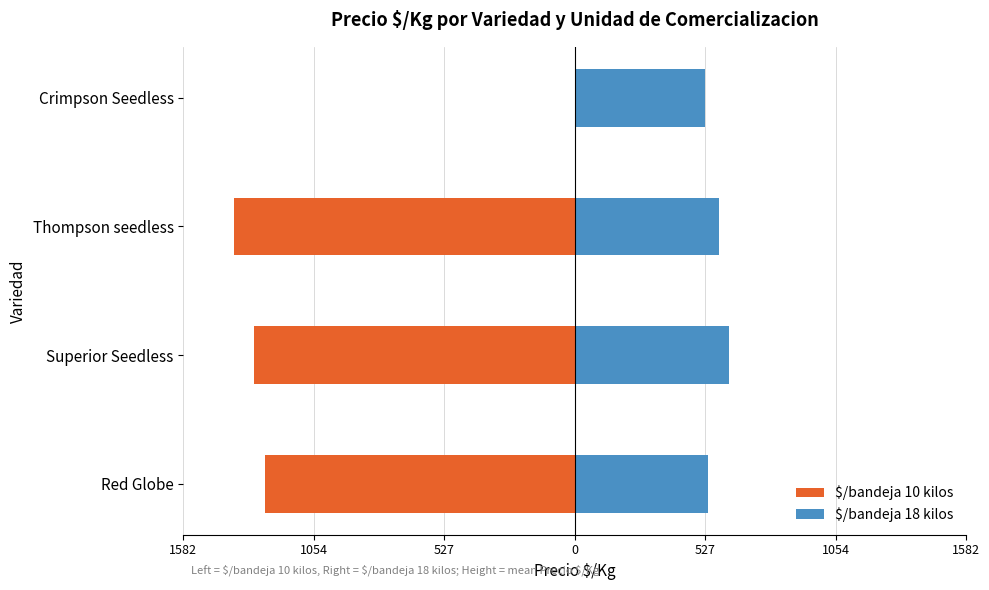

What is the difference between the second highest and second lowest values in the $/bandeja 18 kilos series?

42.6